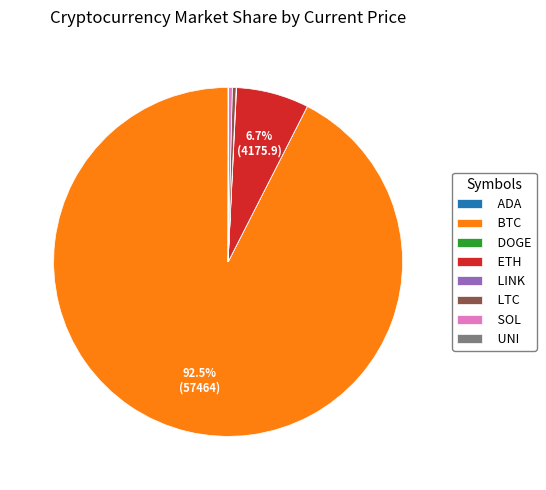

To the nearest percent, what is the average slice percentage?

12%